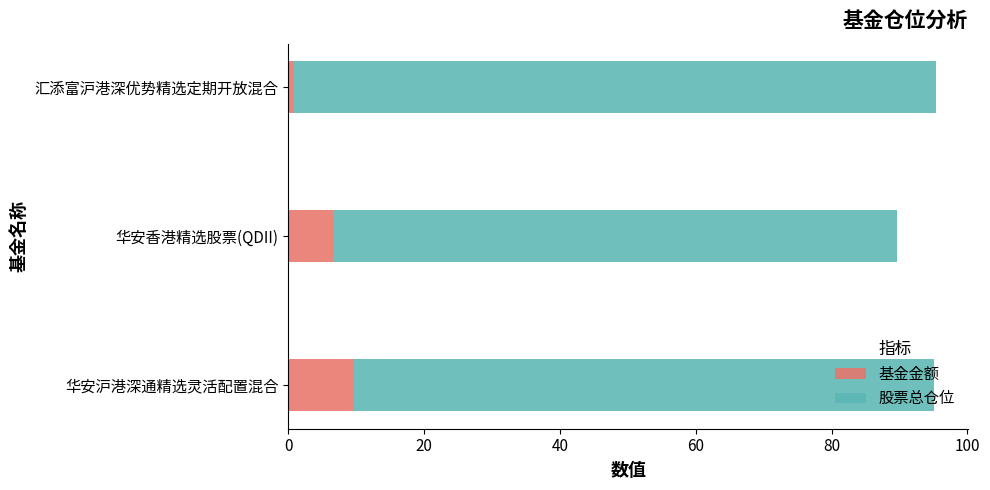

What is the average value of the 基金金额 series?

5.7